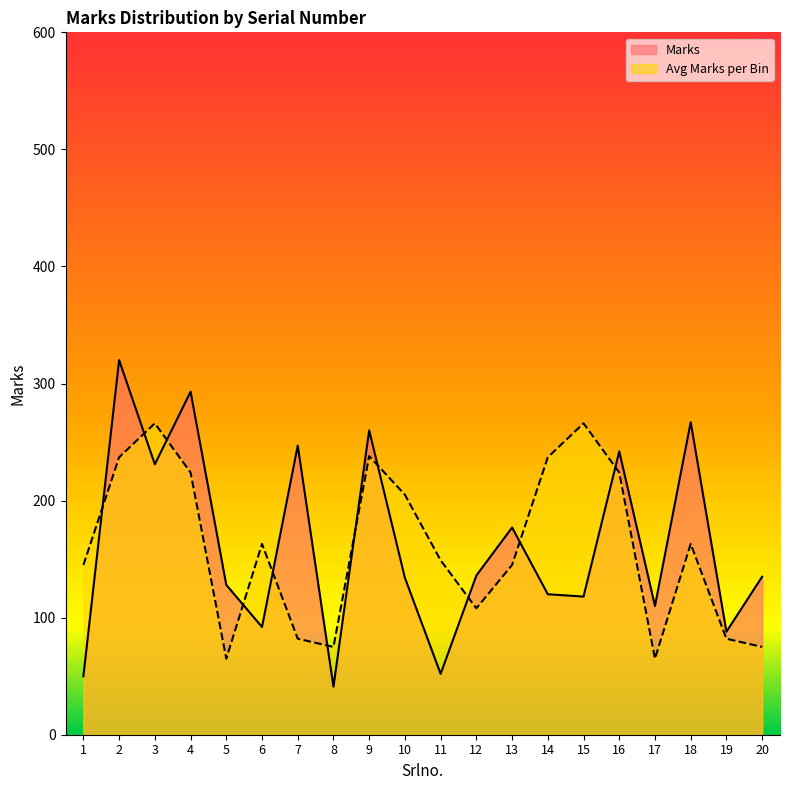

True or false: Marks has more than 2 interior local peaks.

True